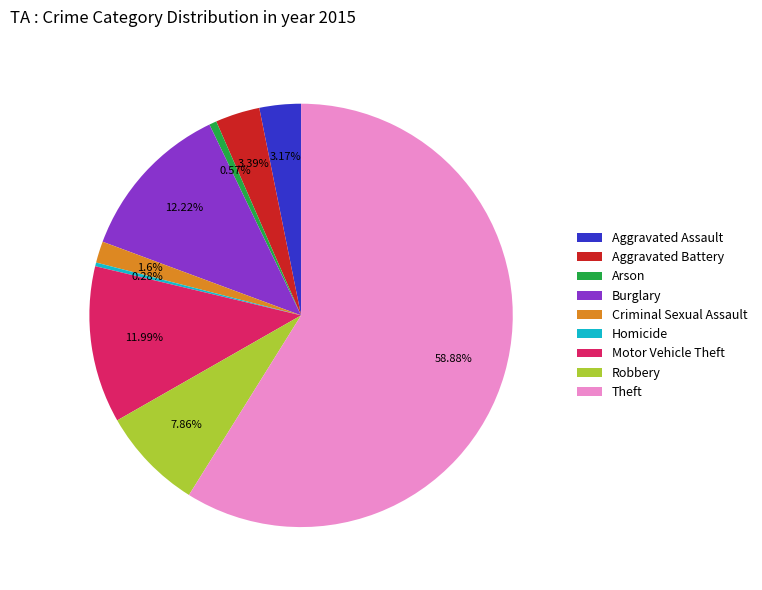

Which has a higher value, Criminal Sexual Assault or Arson?

Criminal Sexual Assault